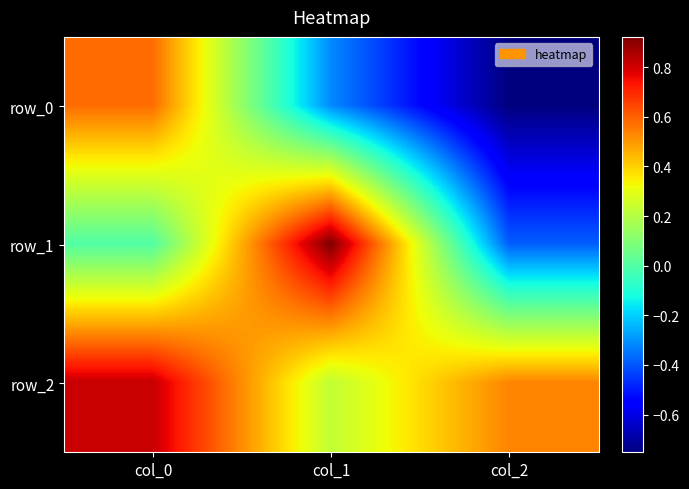

List the series in order of their overall mean, highest first.

row_2, row_1, row_0